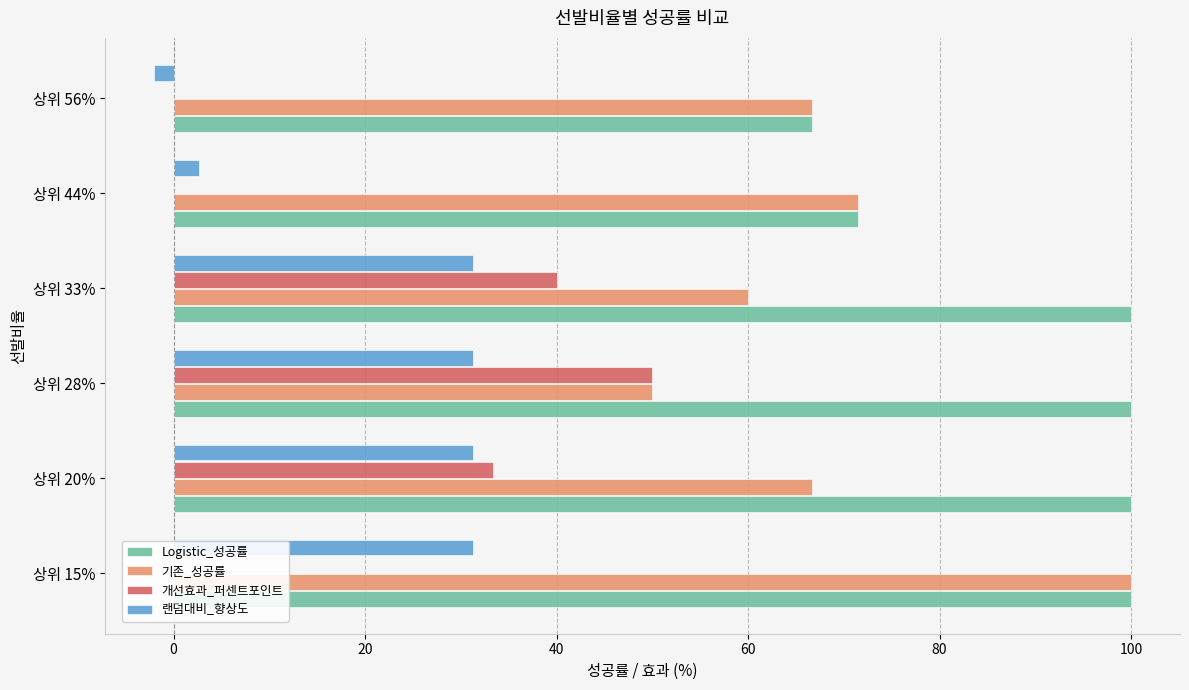

What position from the left is 상위 44%?

5